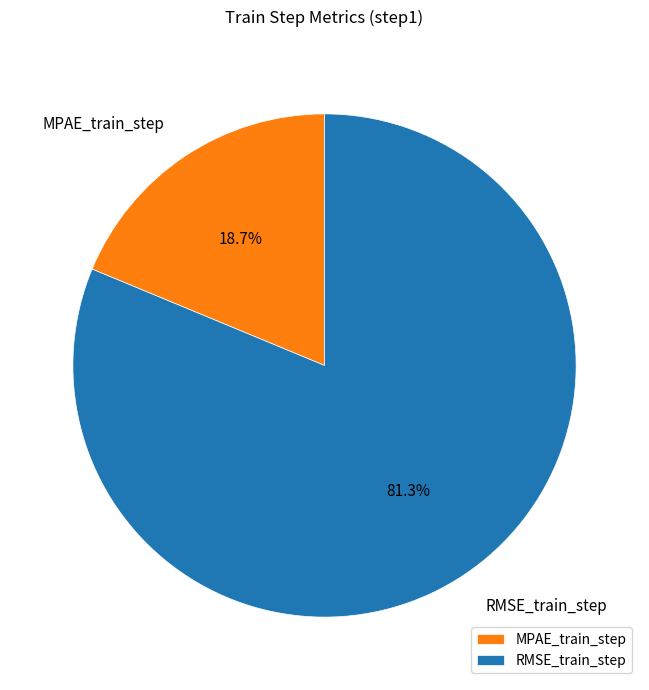

What percentage is NOT represented by RMSE_train_step?

18.7%